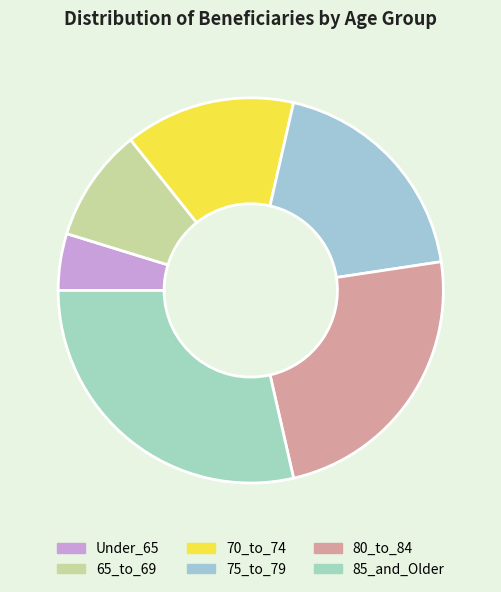

How many segments does this pie chart have?

6